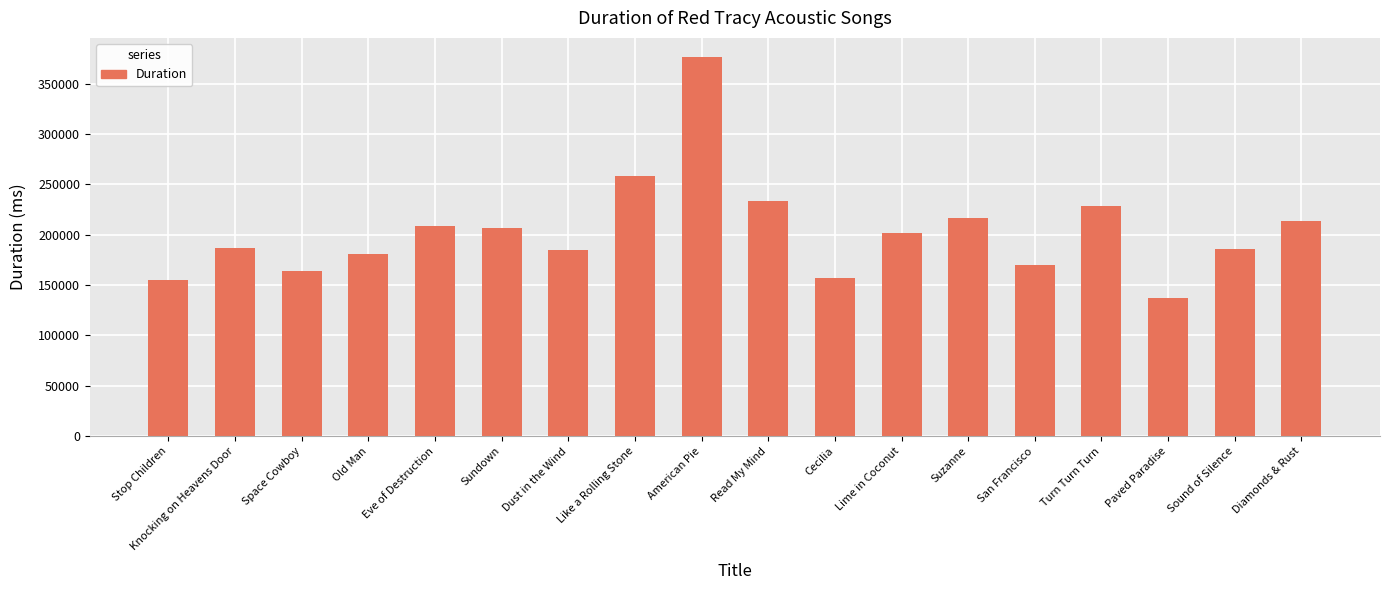

What is the label of the 5th bar from the right?

San Francisco